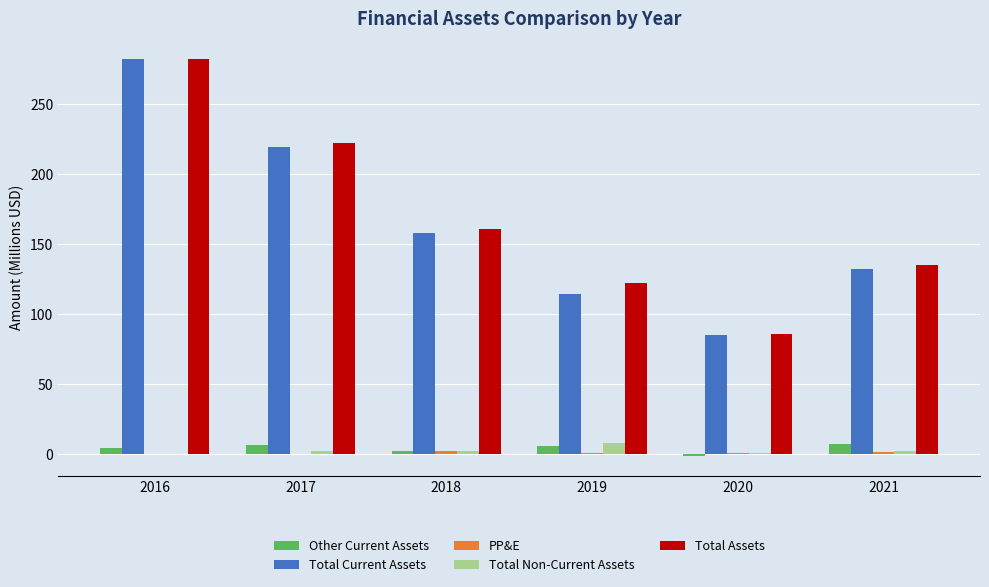

True or false: Total Assets has a value of 34.7 at 2021.

False